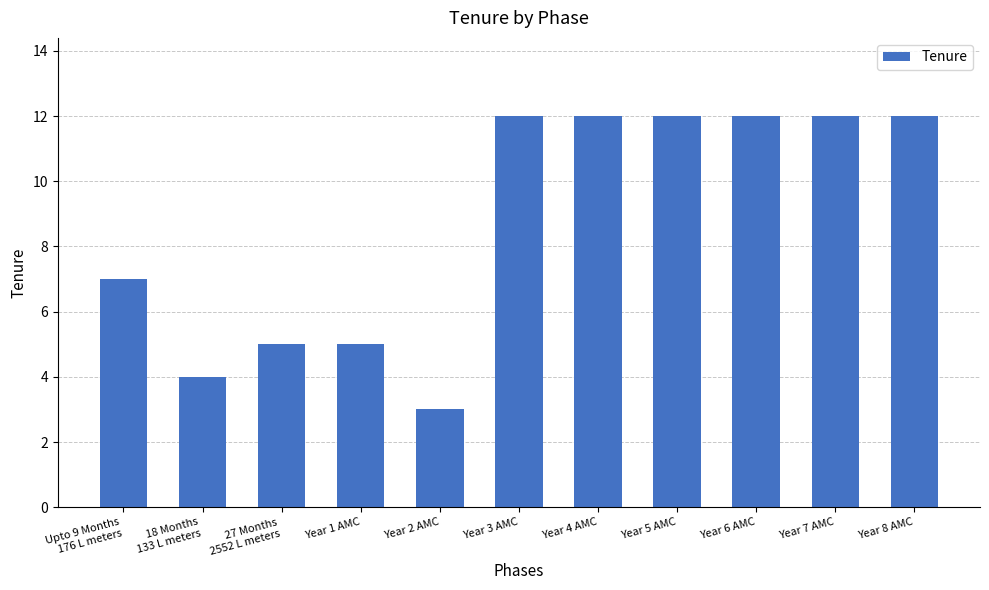

Between Year 2 AMC and Year 7 AMC, which is larger?

Year 7 AMC